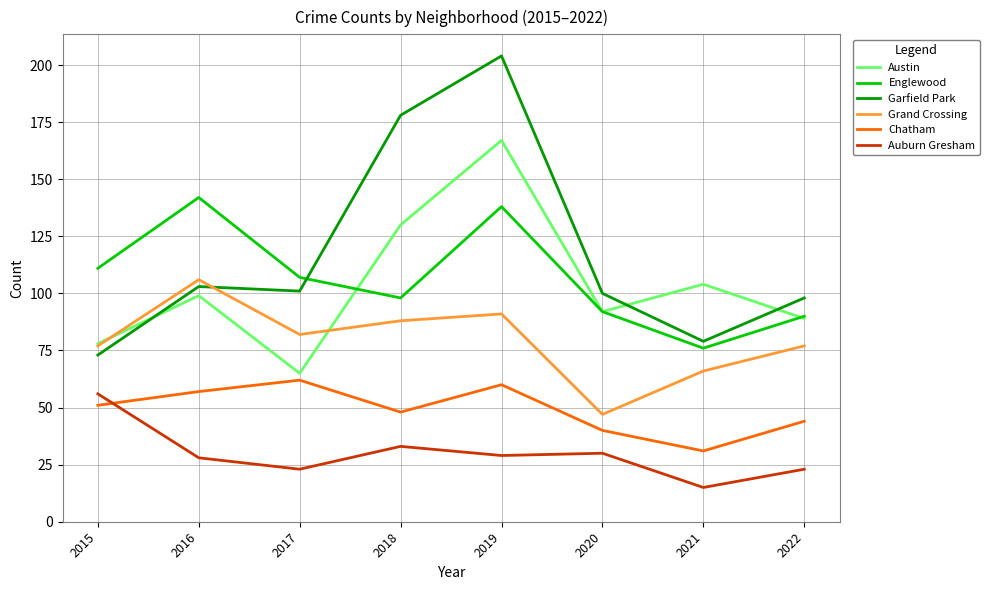

What are all the series names shown in the legend?

Austin, Englewood, Garfield Park, Grand Crossing, Chatham, Auburn Gresham